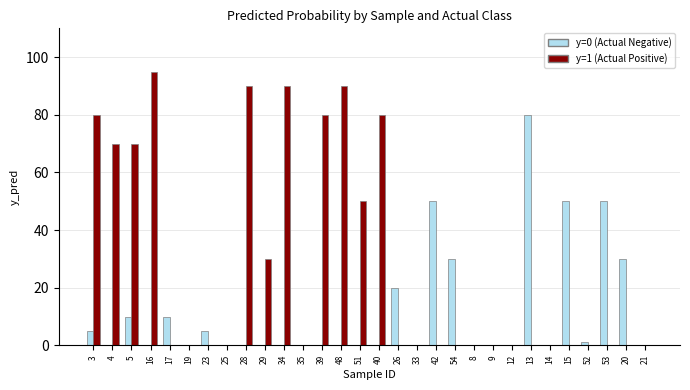

Which label corresponds to the largest value in the chart?

16